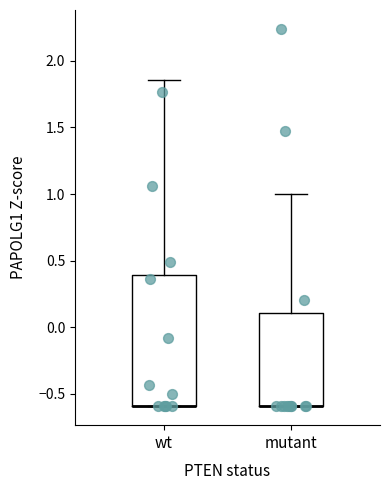

Which box is the tallest, from its lower edge to its upper edge?

wt